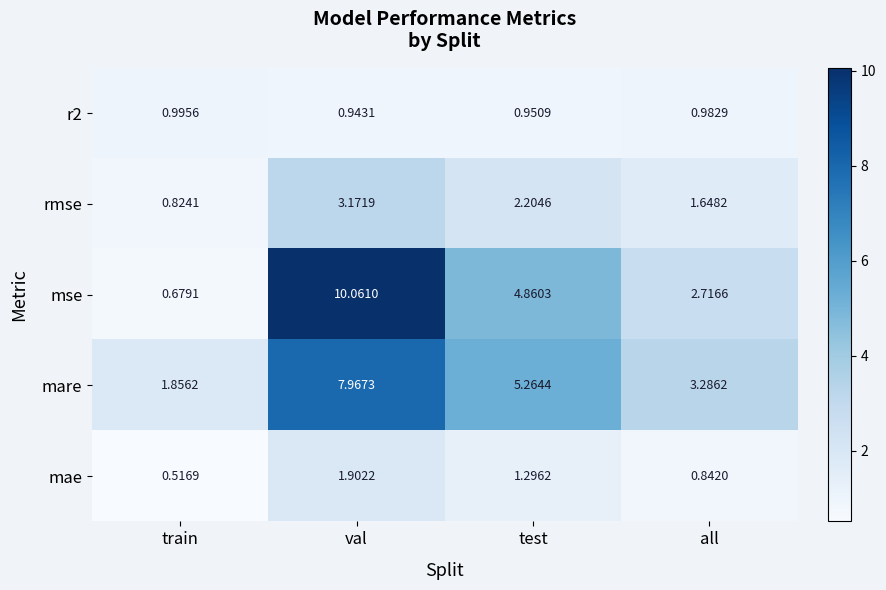

At which label does r2 reach its minimum?

val